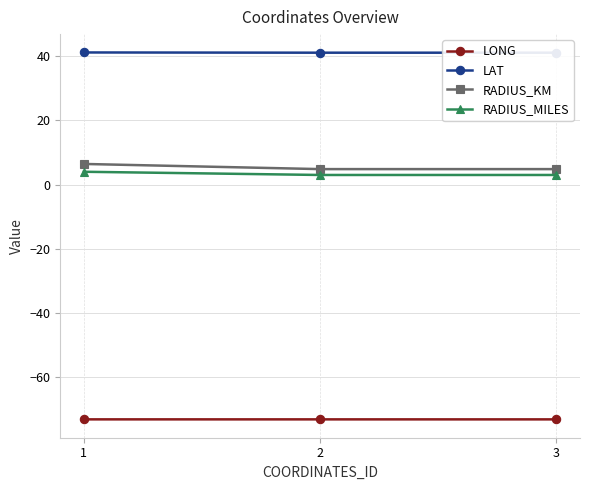

The RADIUS_KM series shows 4.8 at 3. True or false?

True